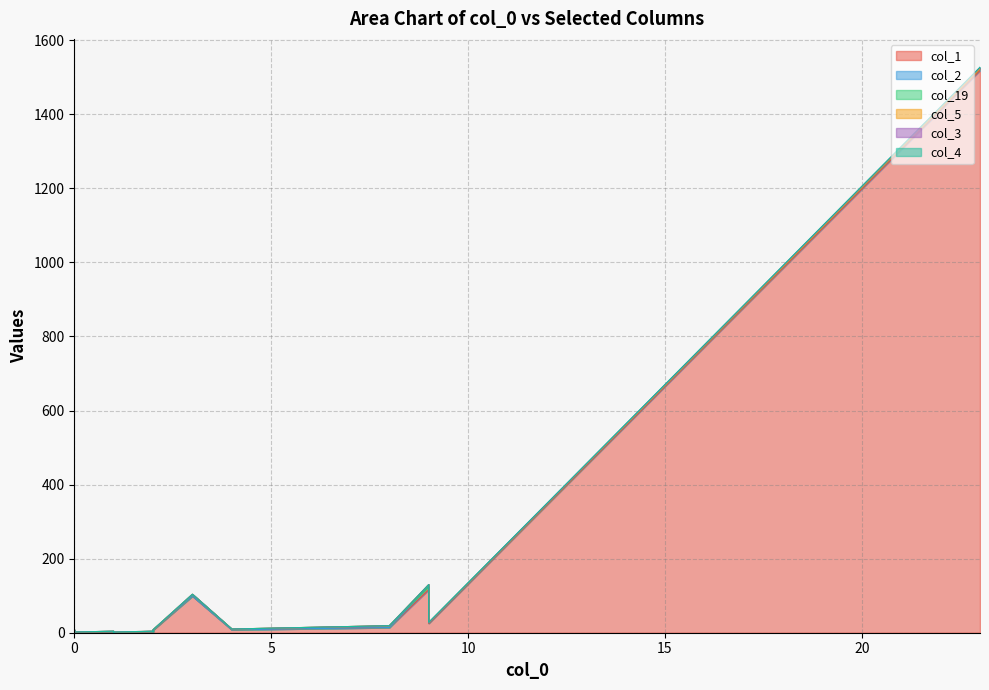

List the series in order of their peak value, lowest first.

col_4, col_3, col_5, col_2, col_19, col_1